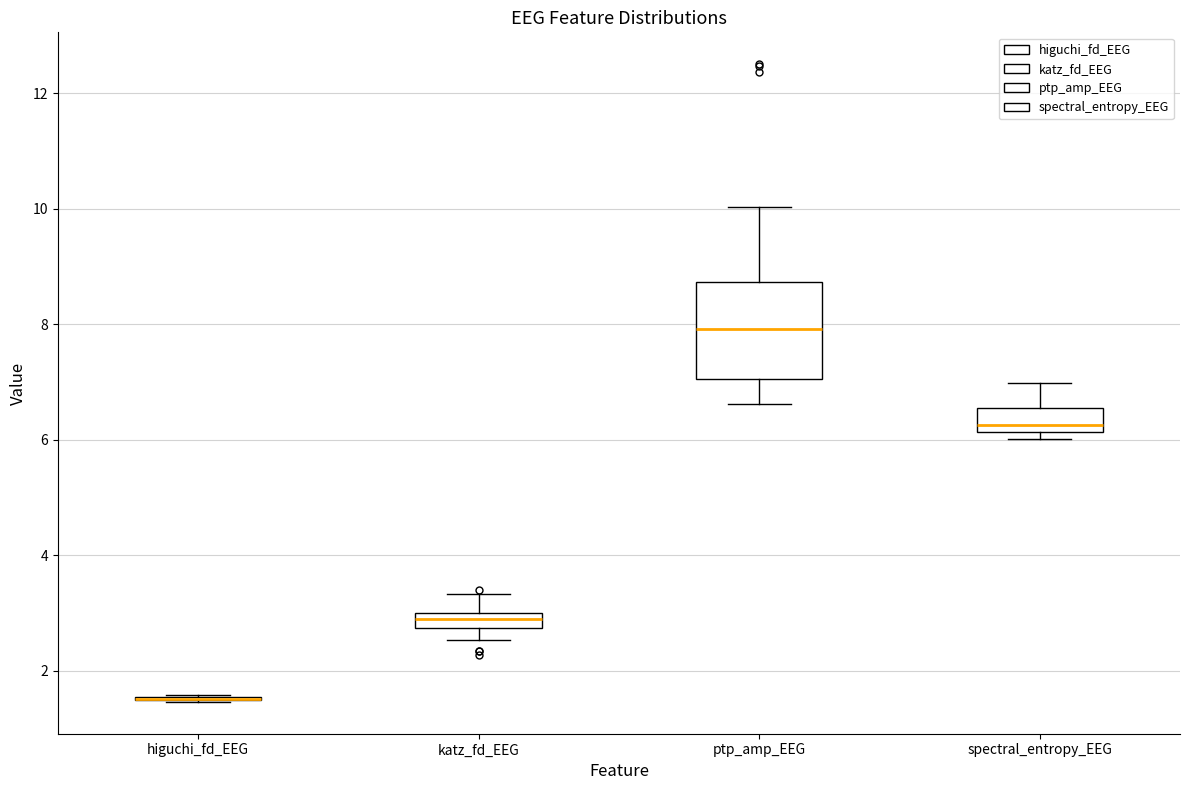

Comparing the boxes themselves (not the whiskers), which one is the tallest?

ptp_amp_EEG